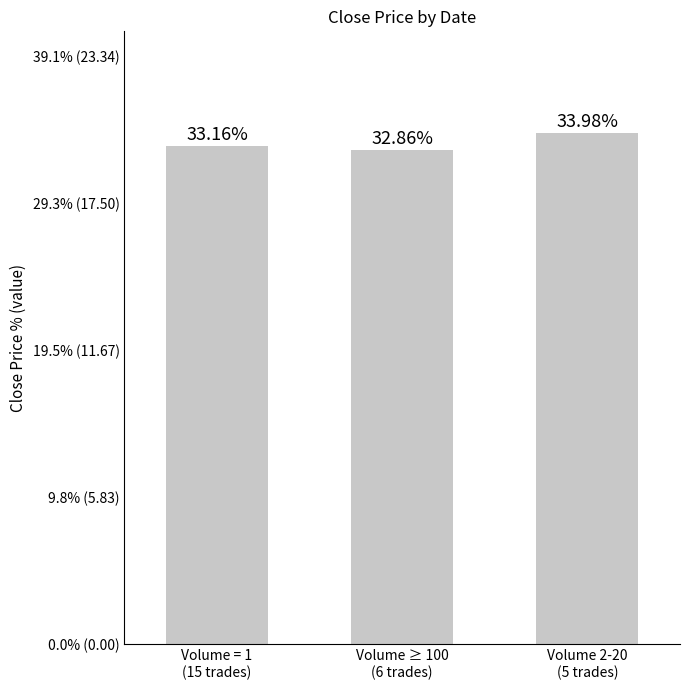

What is the label of the 3rd bar from the right?

Volume = 1
(15 trades)